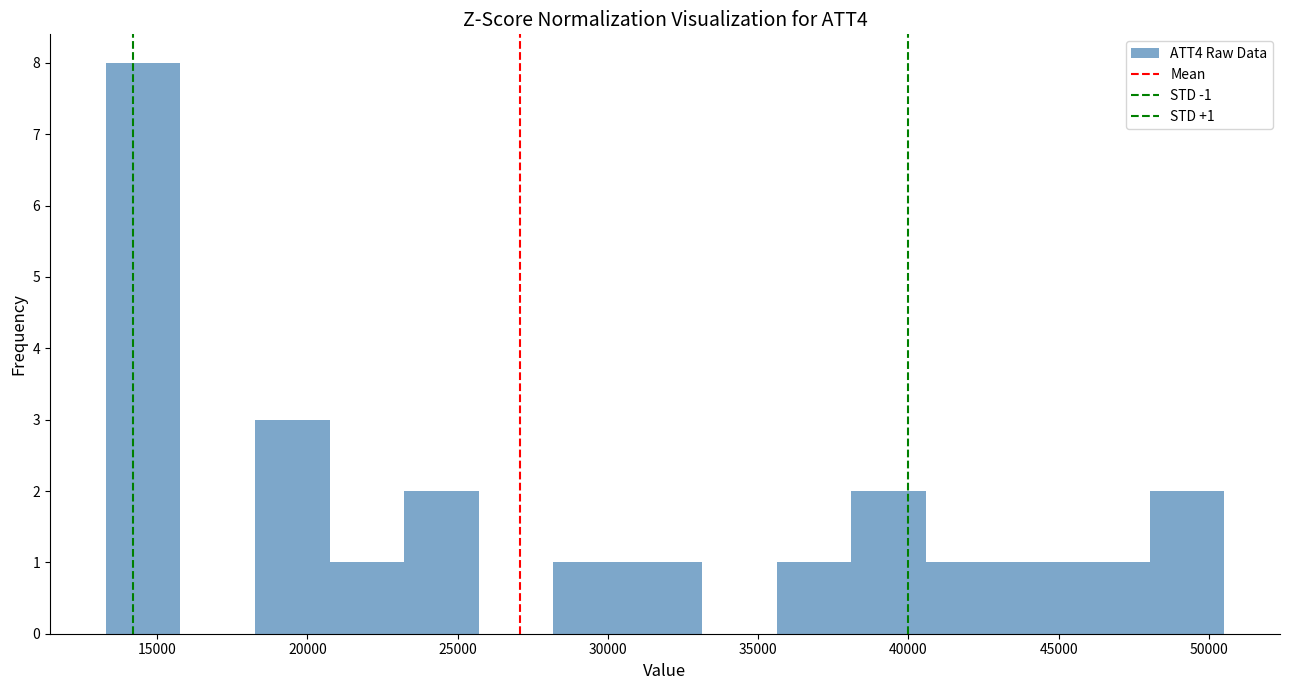

Which range on the x-axis has the tallest bar?

13500 to 16000